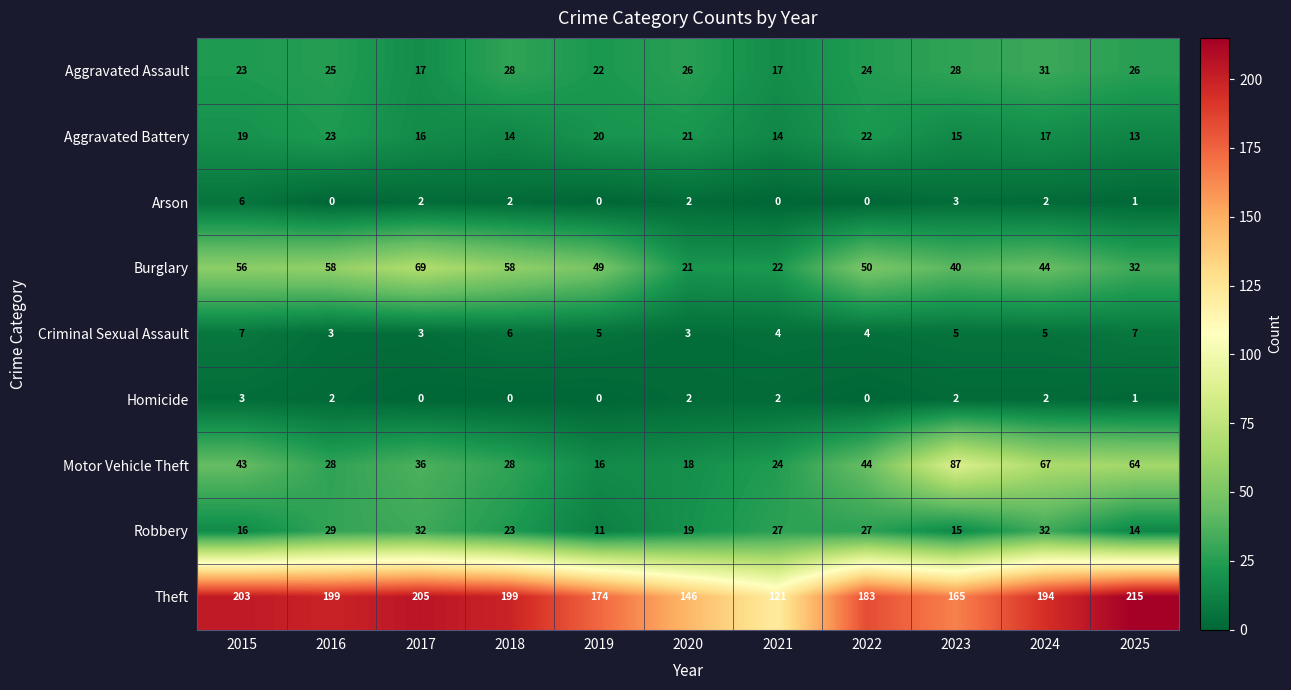

Between 2016 and 2021, which series saw the biggest shift?

Theft